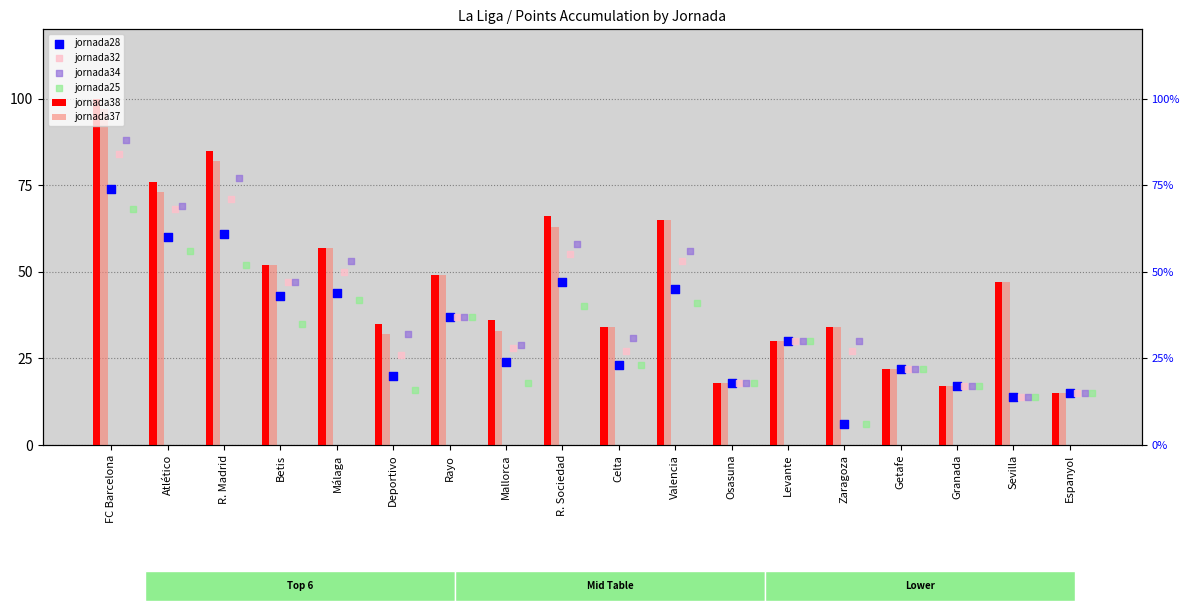

Which series contains the lowest Y value?

jornada28